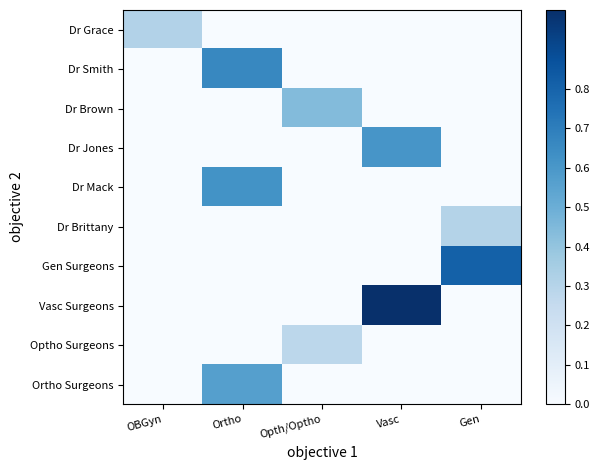

What is the maximum value shown in the chart?

1.0